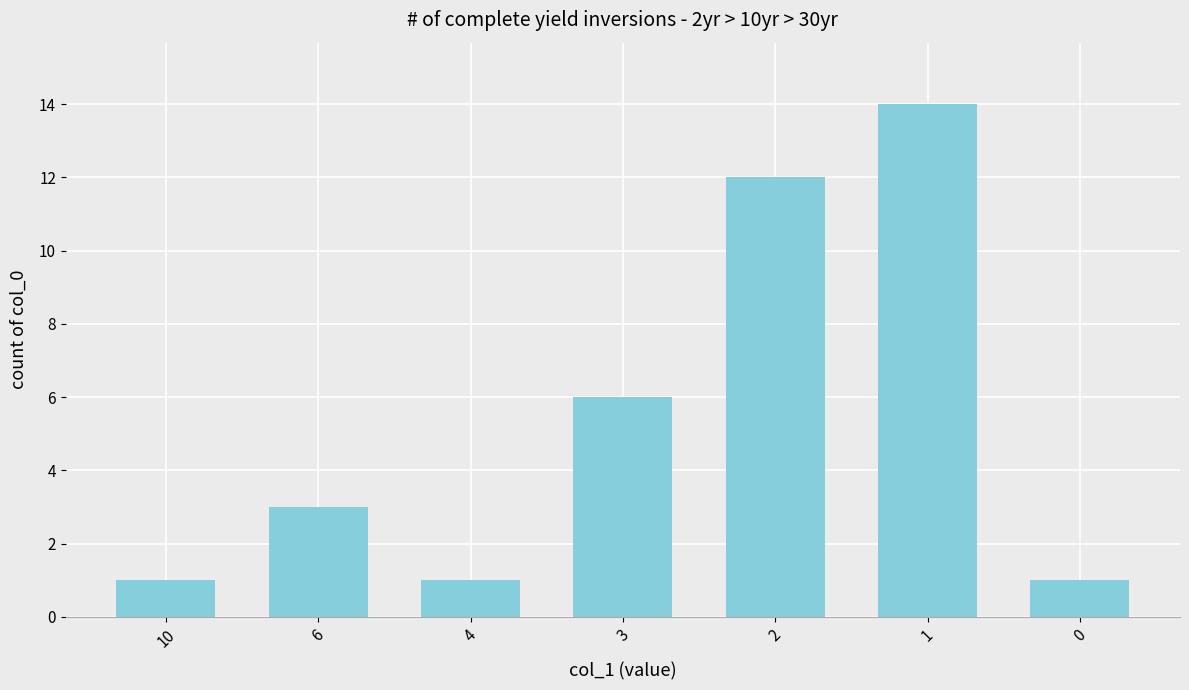

At which label is the value closest to 7?

3